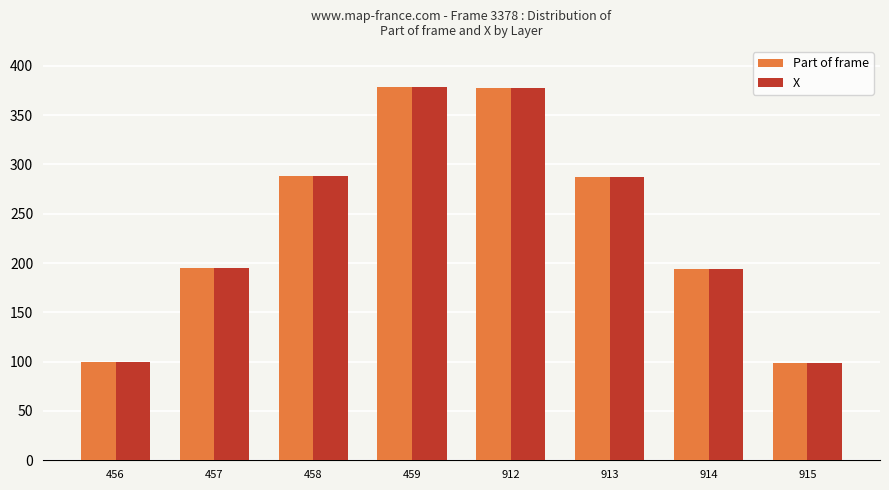

How many data points in X are less than 286?

4